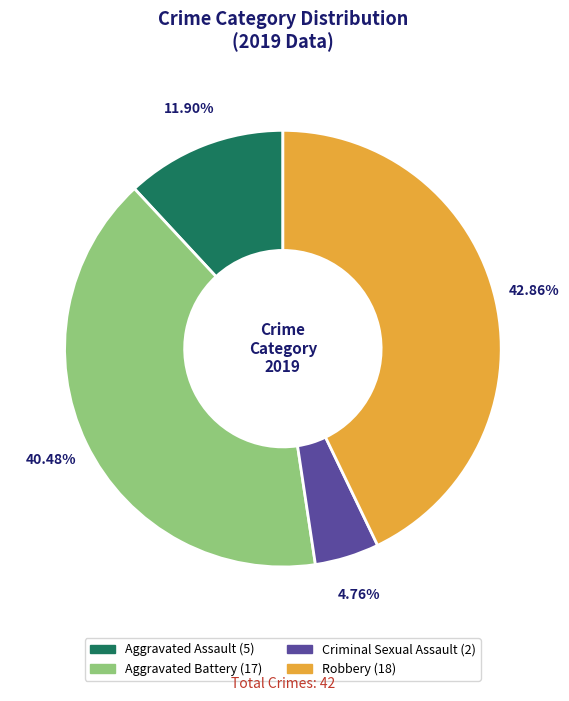

Does any single category account for the majority?

No